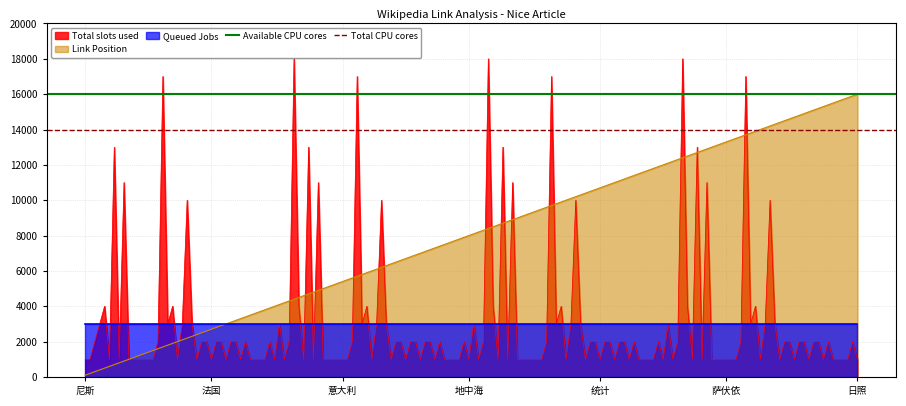

The value of Available CPU cores at 法国 is 23548. True or false?

False